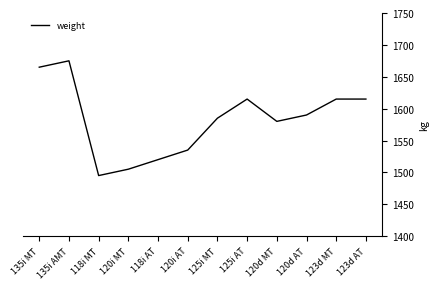

At which label does the data first exceed 1590?

135i MT